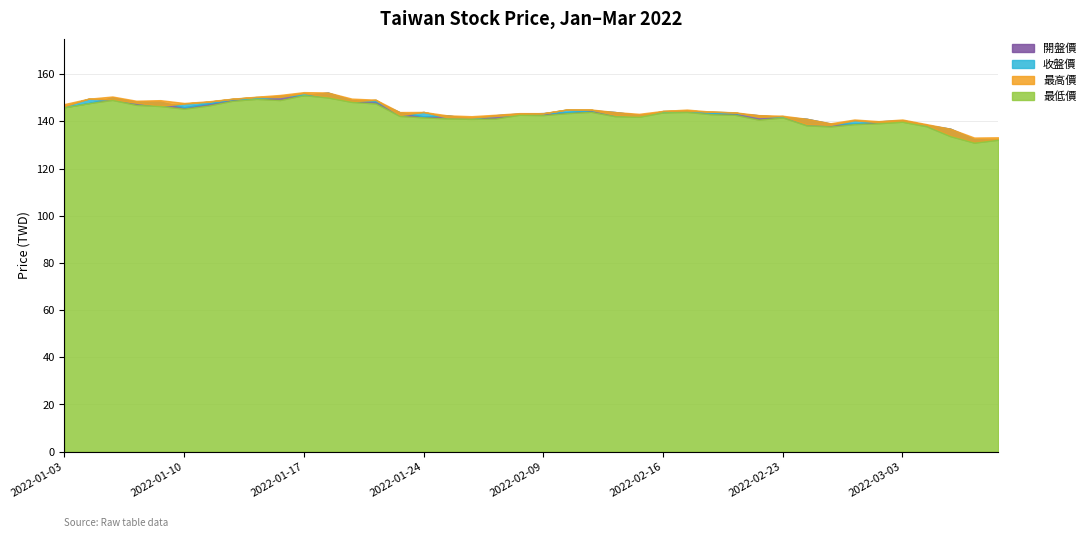

Is it true that 最低價 equals 147.7 at 2022-01-04?

True